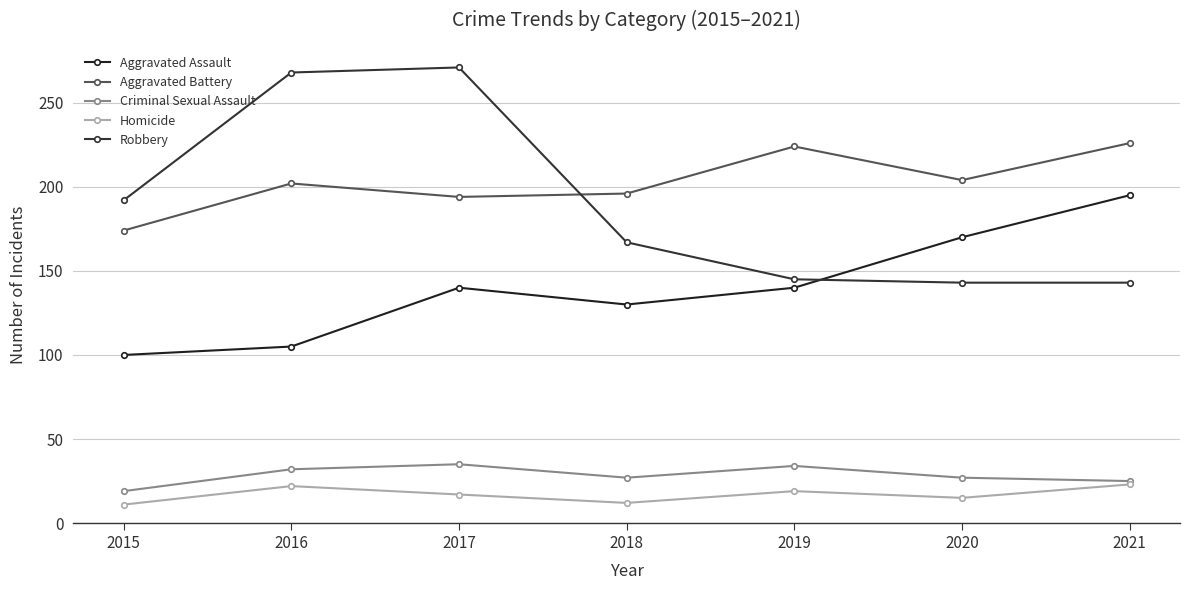

Reading left to right, list all the values displayed in this chart.

Aggravated Assault: 2015=100	2016=105	2017=140	2018=130	2019=140	2020=170	2021=195
Aggravated Battery: 2015=174	2016=202	2017=194	2018=196	2019=224	2020=204	2021=226
Criminal Sexual Assault: 2015=19	2016=32	2017=35	2018=27	2019=34	2020=27	2021=25
Homicide: 2015=11	2016=22	2017=17	2018=12	2019=19	2020=15	2021=23
Robbery: 2015=192	2016=268	2017=271	2018=167	2019=145	2020=143	2021=143